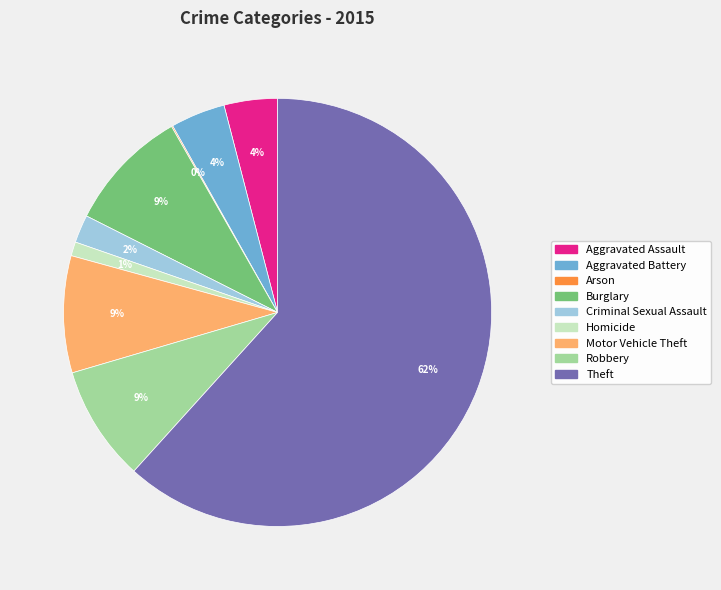

To the nearest percent, what is the average slice percentage?

11%